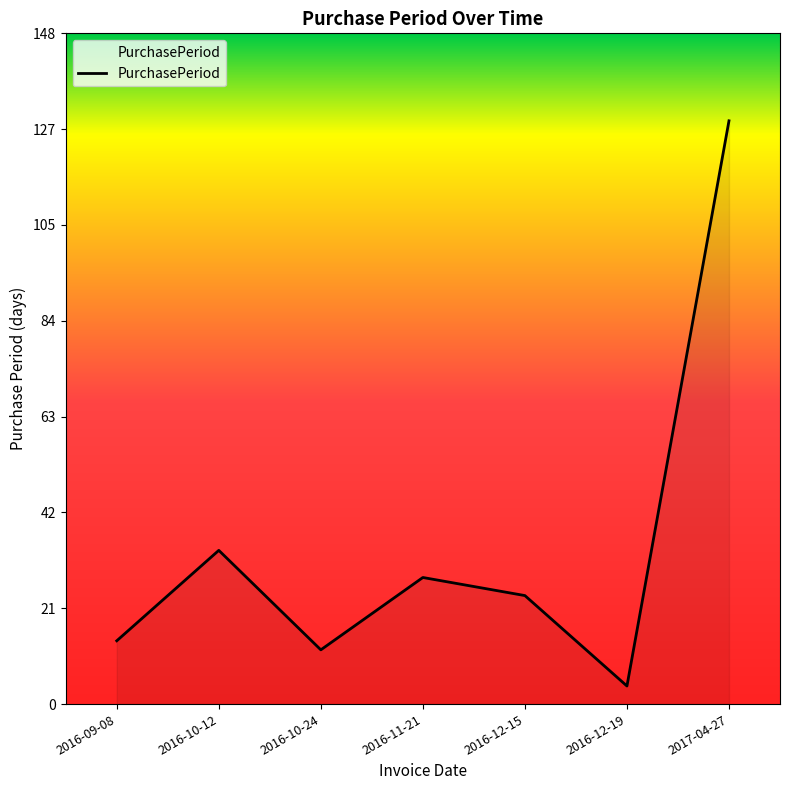

How many lines are shown in the chart?

1